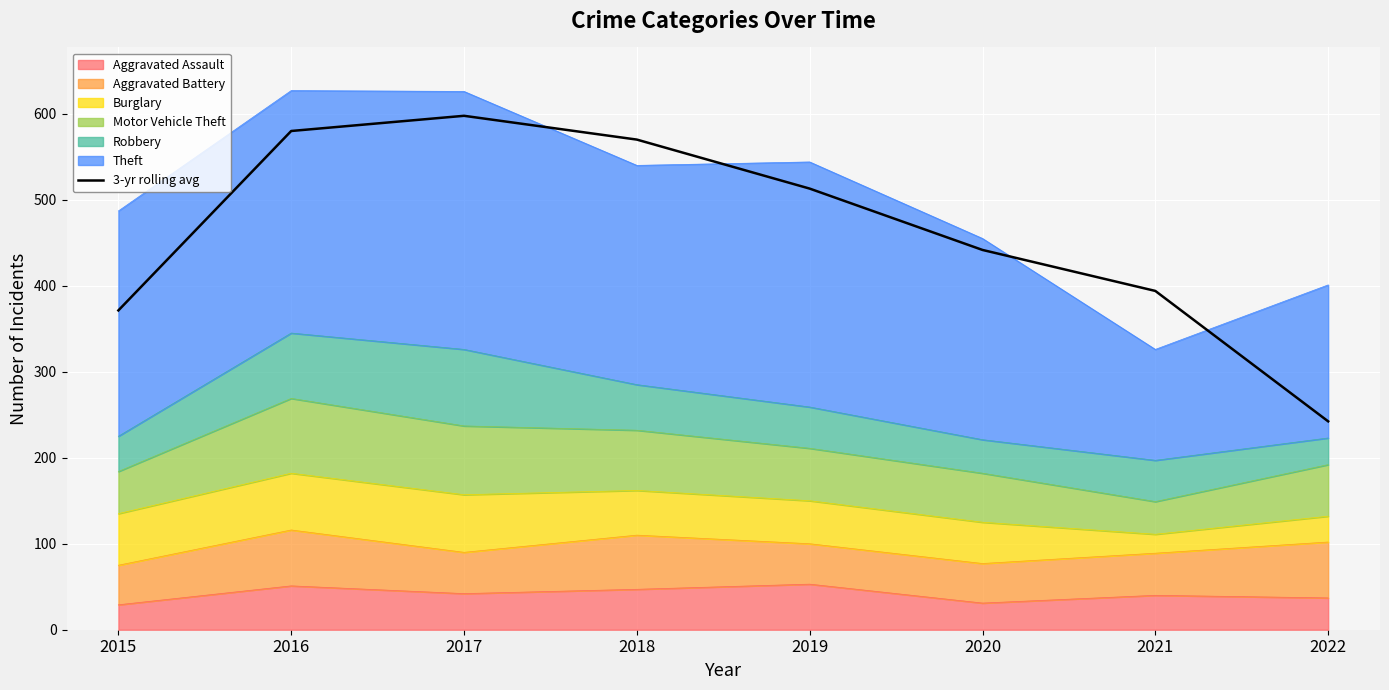

Reading left to right, extract all data points from this chart.

371.3	580.0	597.7	570.0	513.0	441.7	394.0	242.3